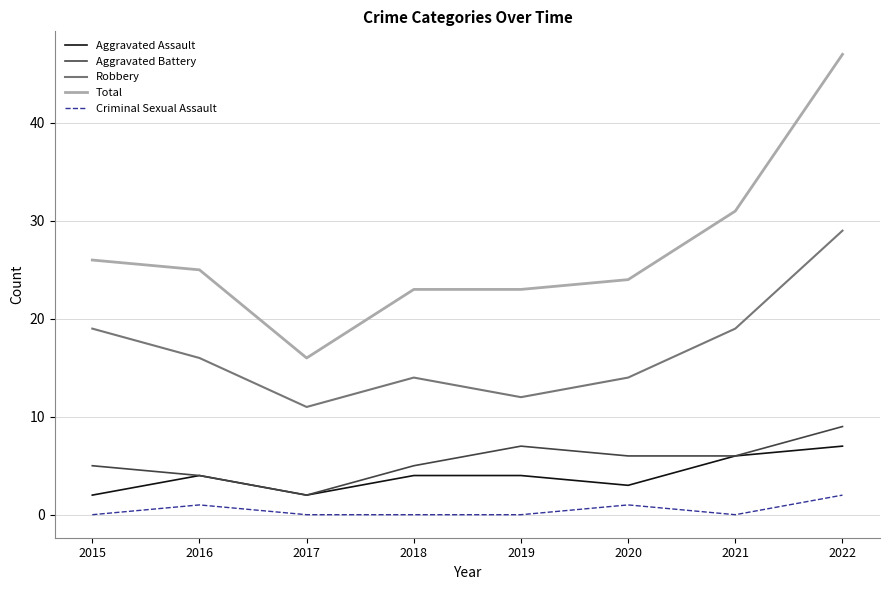

Reading left to right, what are all the values shown in this chart?

Aggravated Assault: 2015=2	2016=4	2017=2	2018=4	2019=4	2020=3	2021=6	2022=7
Aggravated Battery: 2015=5	2016=4	2017=2	2018=5	2019=7	2020=6	2021=6	2022=9
Robbery: 2015=19	2016=16	2017=11	2018=14	2019=12	2020=14	2021=19	2022=29
Total: 2015=26	2016=25	2017=16	2018=23	2019=23	2020=24	2021=31	2022=47
Criminal Sexual Assault: 2015=0	2016=1	2017=0	2018=0	2019=0	2020=1	2021=0	2022=2